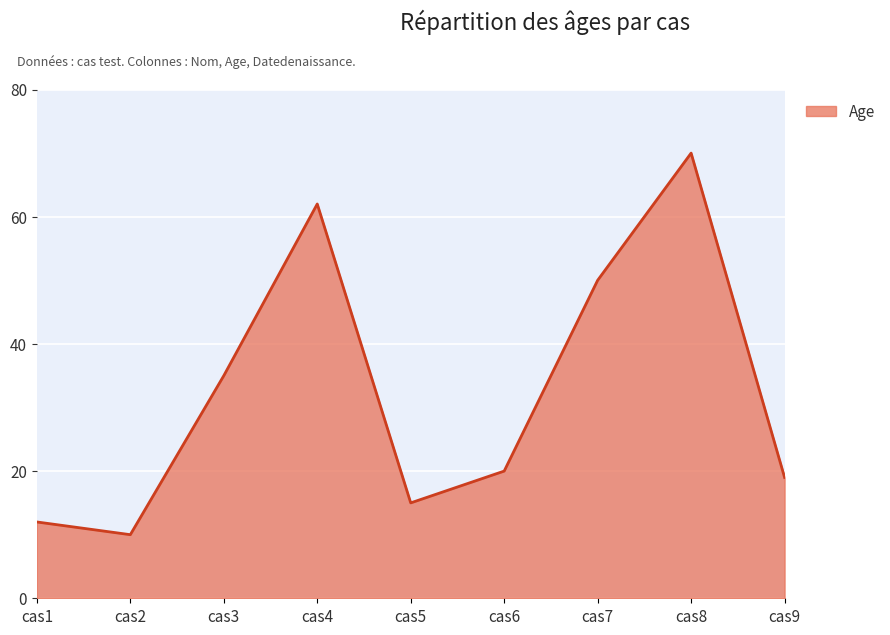

Reading left to right, list all the values displayed in this chart.

12	10	35	62	15	20	50	70	19